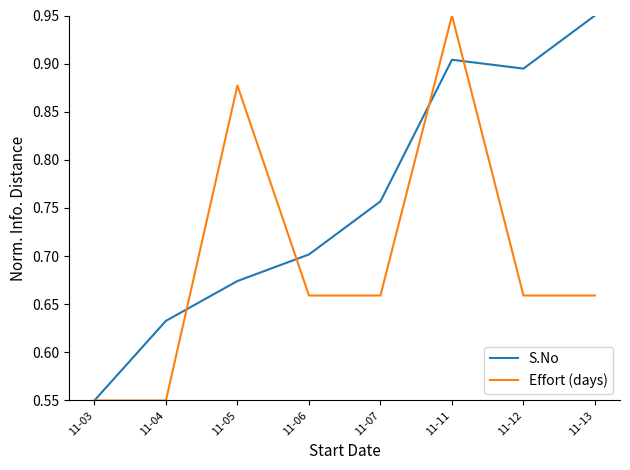

At which category is the sum across all series the highest?

11-11